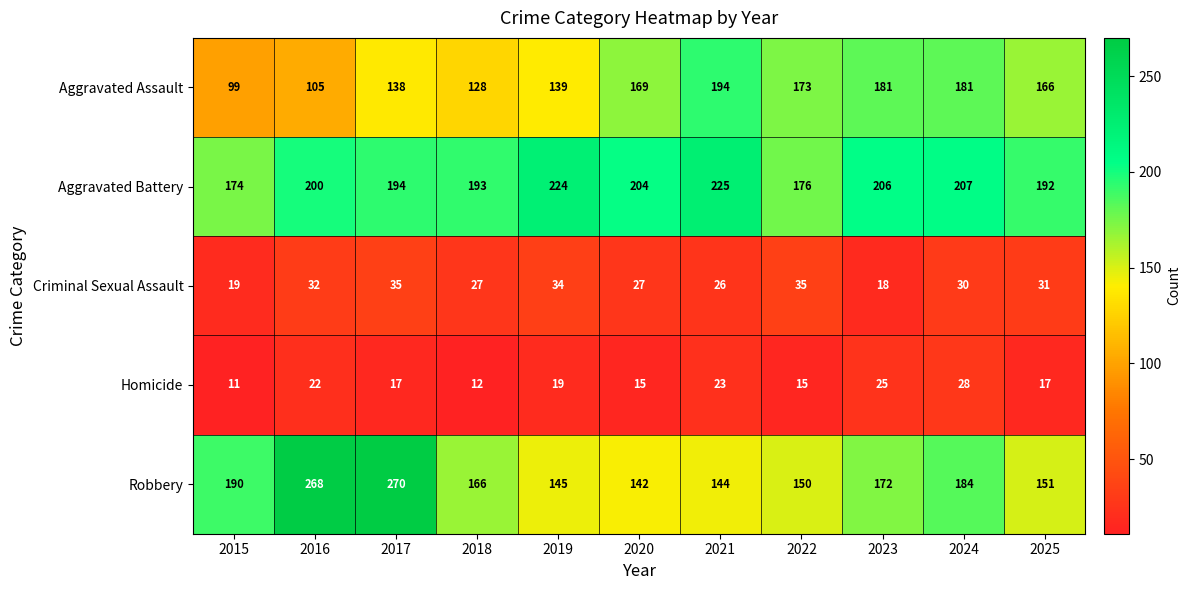

Is the value of Criminal Sexual Assault at 2022 greater than the value of Aggravated Battery at 2015?

No